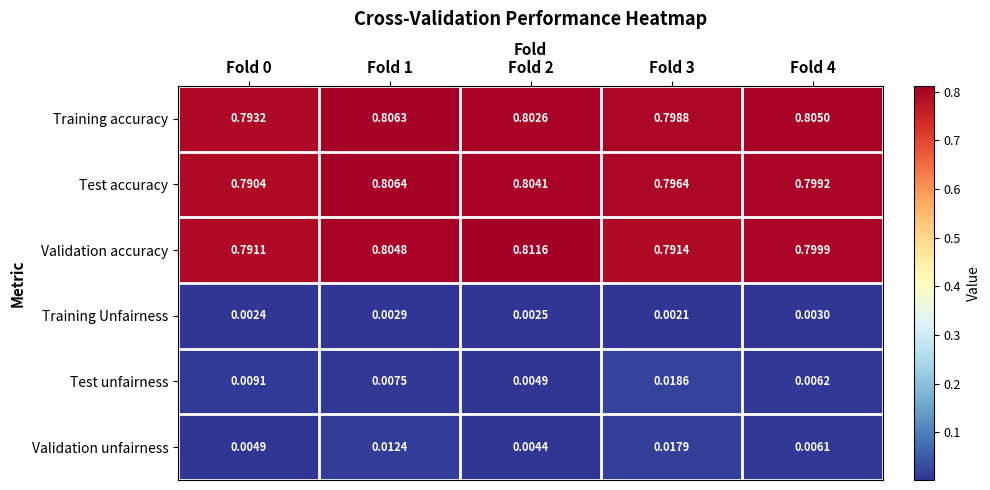

Rank the series by their maximum value, from lowest to highest.

Training Unfairness, Validation unfairness, Test unfairness, Training accuracy, Test accuracy, Validation accuracy